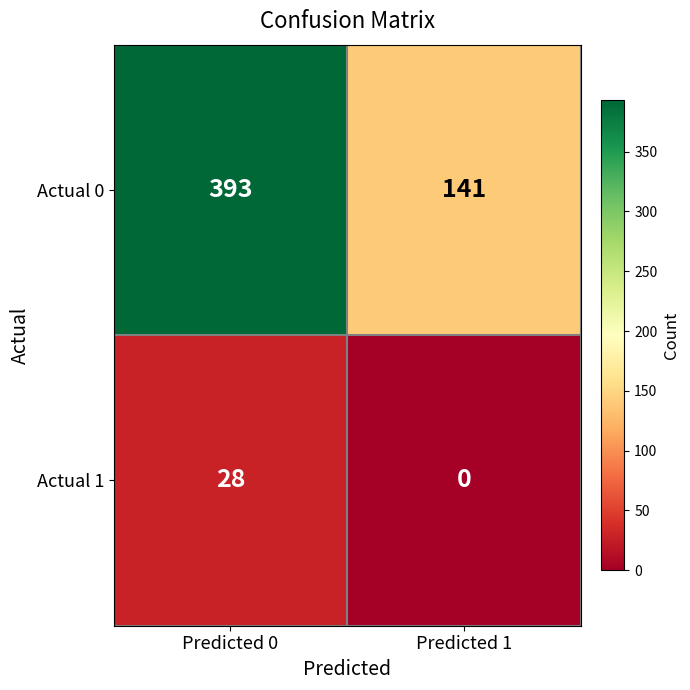

List the series in order of their overall mean, lowest first.

Actual 1, Actual 0